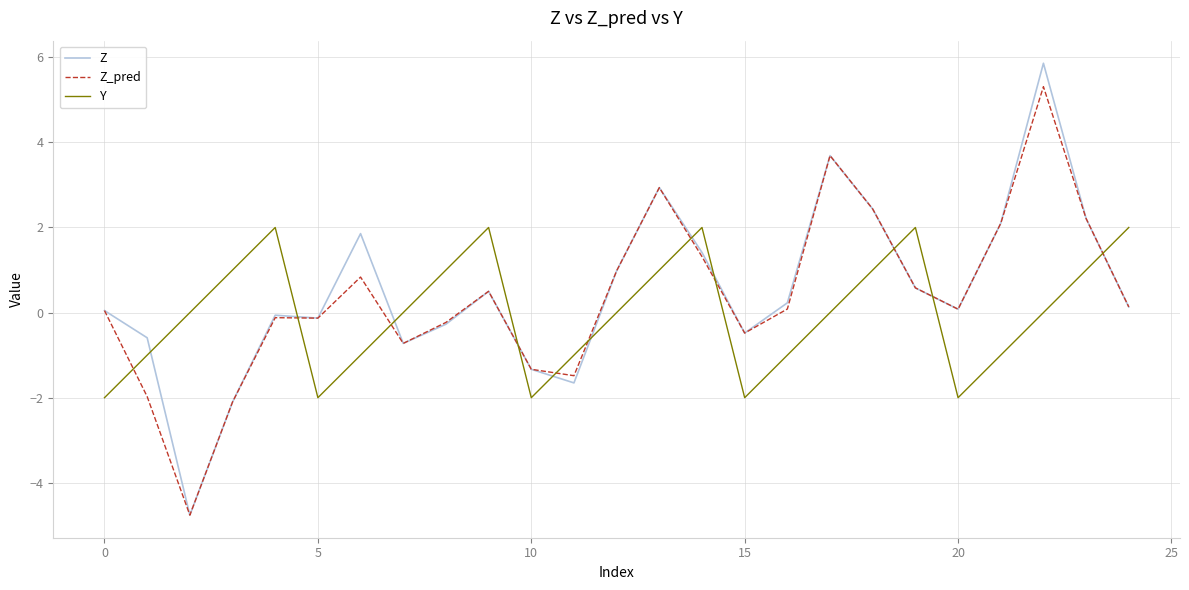

Rank the series by their maximum value, from lowest to highest.

Y, Z_pred, Z